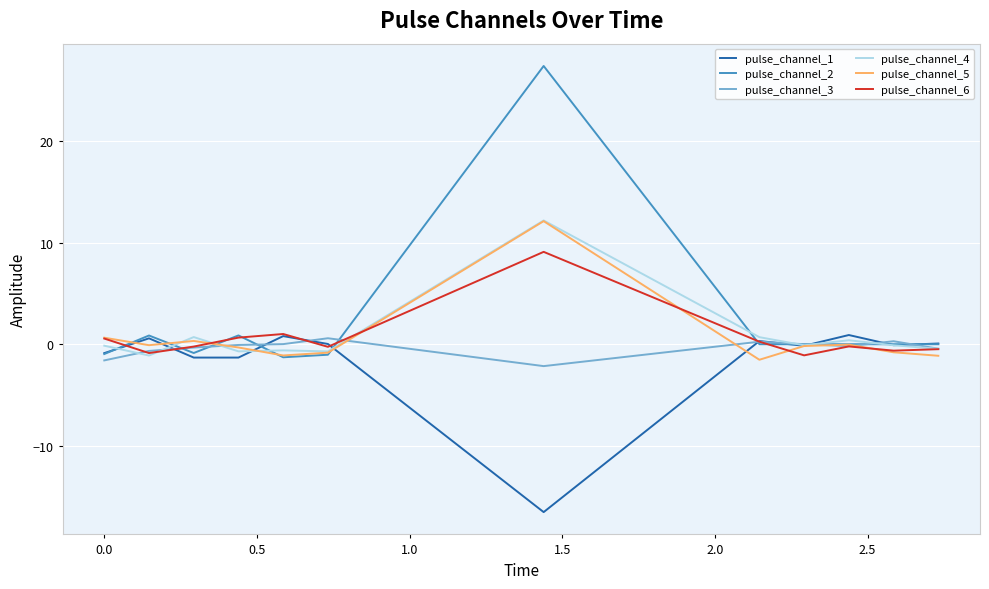

What is the highest value of the pulse_channel_2 series?

27.4